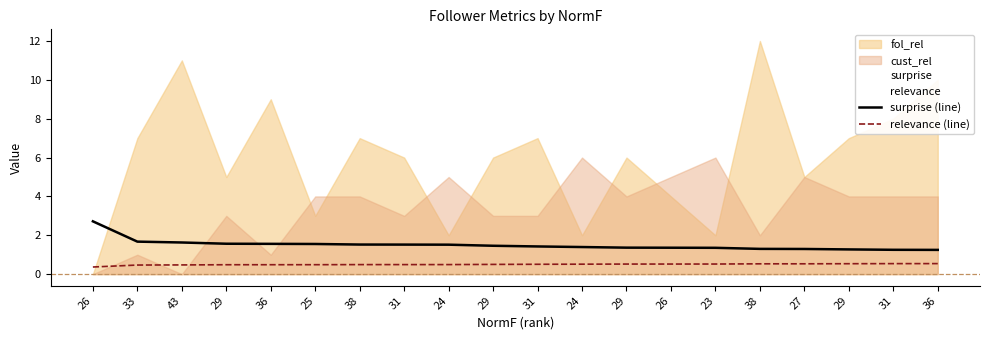

True or false: surprise (line) and relevance (line) cross at least once.

False